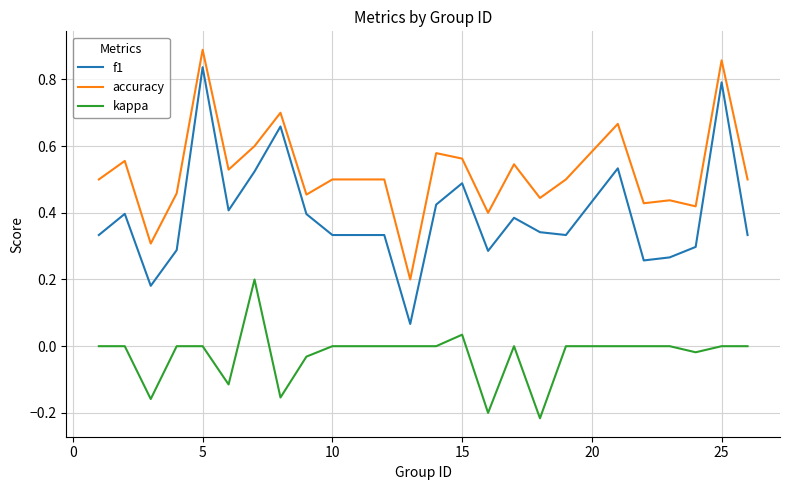

How many lines are shown in the chart?

3